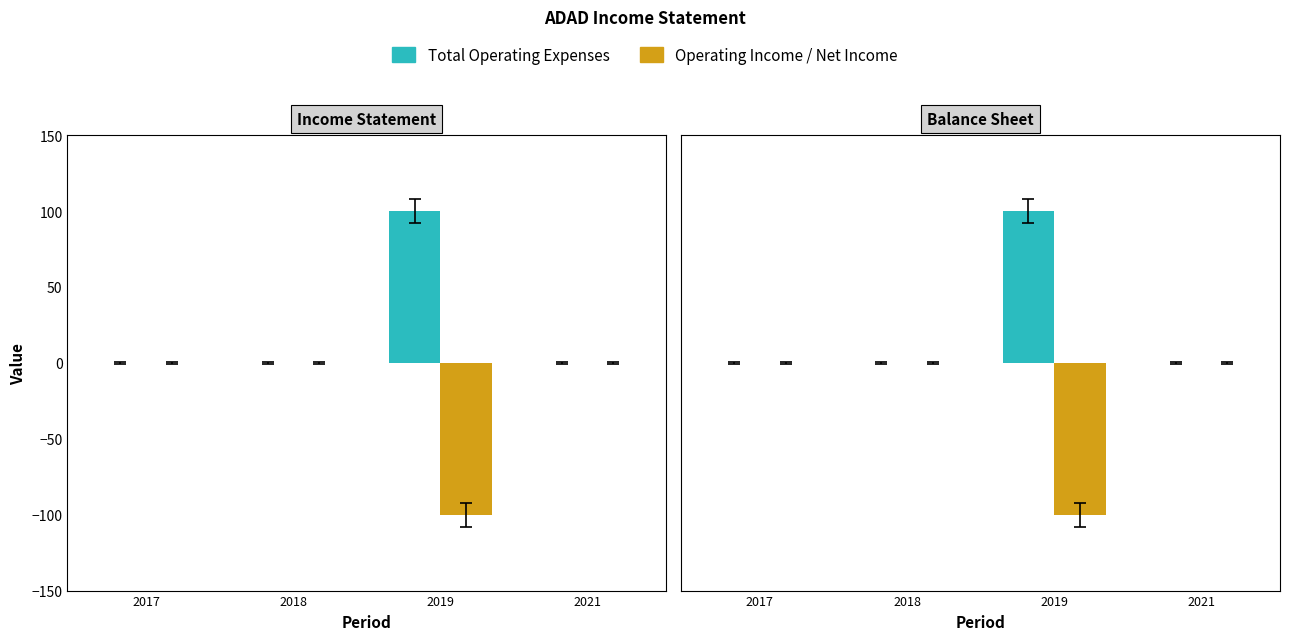

Reading right to left, extract all data points from this chart.

Total Operating Expenses: 2021=0	2019=100	2018=0	2017=0
Operating Income or Loss: 2021=0	2019=-100	2018=0	2017=0
Net Income: 2021=0	2019=-100	2018=0	2017=0